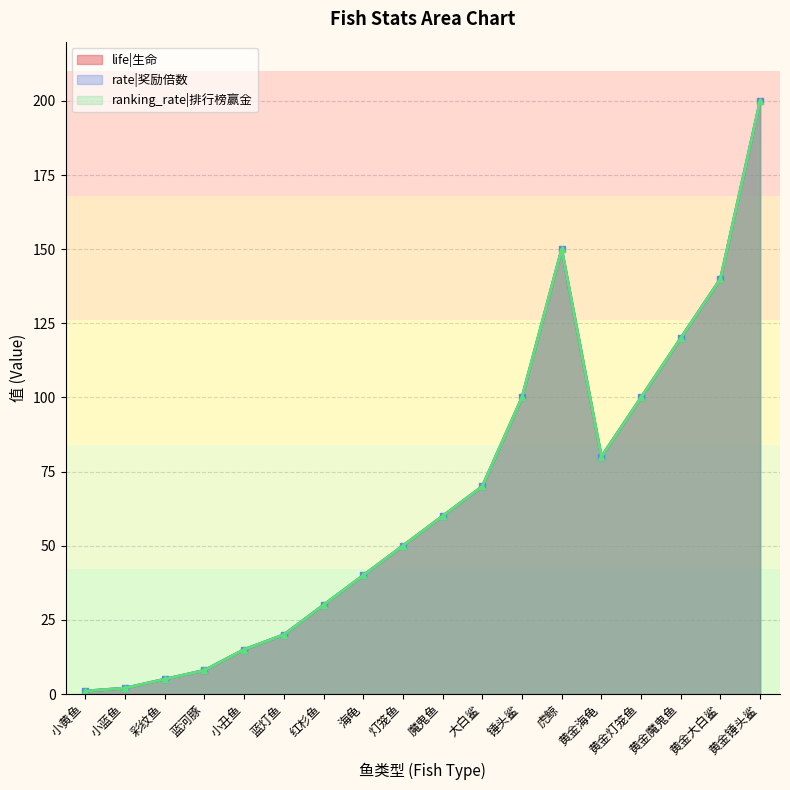

Reading right to left, extract all data points from this chart.

life: 黄金锤头鲨=200	黄金大白鲨=140	黄金魔鬼鱼=120	黄金灯笼鱼=100	黄金海龟=80	虎鲸=150	锤头鲨=100	大白鲨=70	魔鬼鱼=60	灯笼鱼=50	海龟=40	红杉鱼=30	蓝灯鱼=20	小丑鱼=15	蓝河豚=8	彩纹鱼=5	小蓝鱼=2	小黄鱼=1
rate: 黄金锤头鲨=200	黄金大白鲨=140	黄金魔鬼鱼=120	黄金灯笼鱼=100	黄金海龟=80	虎鲸=150	锤头鲨=100	大白鲨=70	魔鬼鱼=60	灯笼鱼=50	海龟=40	红杉鱼=30	蓝灯鱼=20	小丑鱼=15	蓝河豚=8	彩纹鱼=5	小蓝鱼=2	小黄鱼=1
ranking_rate: 黄金锤头鲨=200	黄金大白鲨=140	黄金魔鬼鱼=120	黄金灯笼鱼=100	黄金海龟=80	虎鲸=150	锤头鲨=100	大白鲨=70	魔鬼鱼=60	灯笼鱼=50	海龟=40	红杉鱼=30	蓝灯鱼=20	小丑鱼=15	蓝河豚=8	彩纹鱼=5	小蓝鱼=2	小黄鱼=1